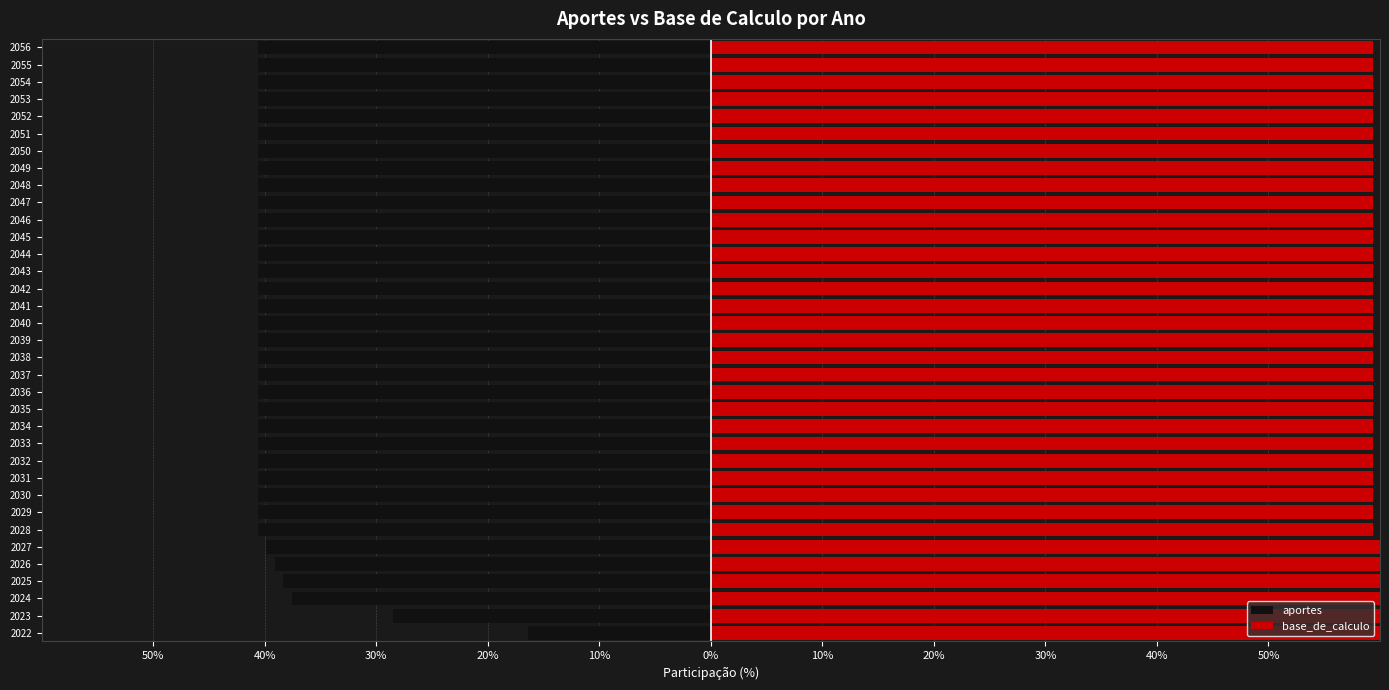

Is the value of base_de_calculo at 2041 greater than the value of aportes at 2033?

Yes